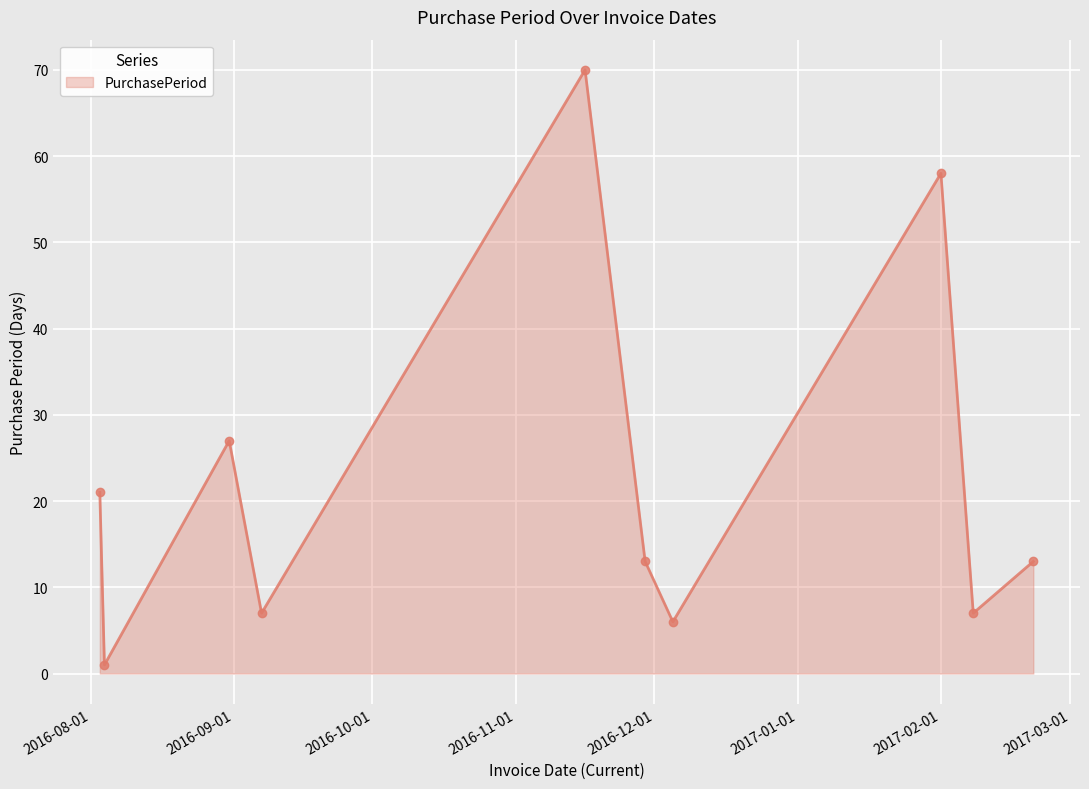

What is the smallest value displayed?

1